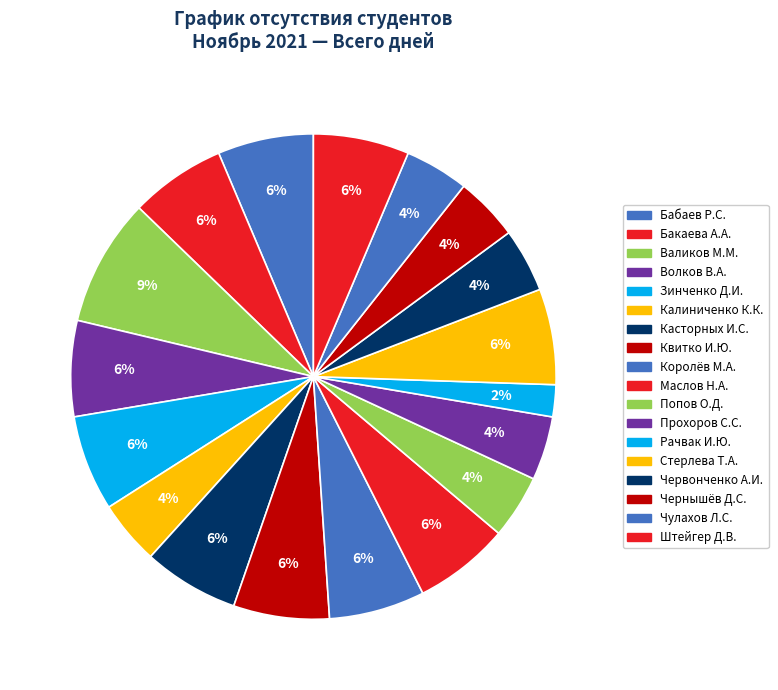

Which category has the biggest portion of the pie?

Валиков Михаил Максимович